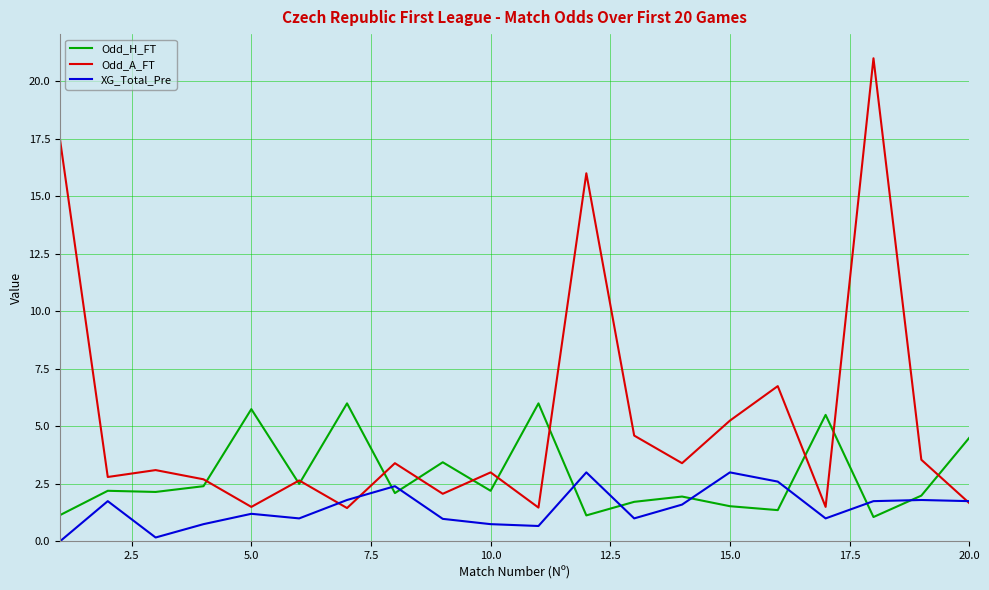

What is the average value of the Odd_H_FT series?

2.8